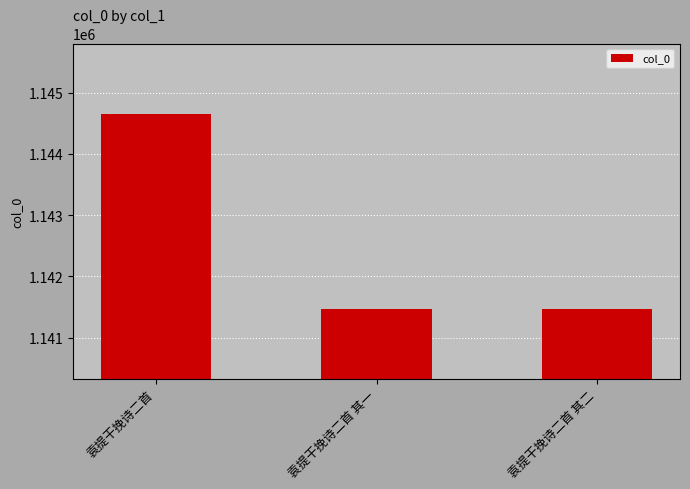

How many bars are there in total?

3